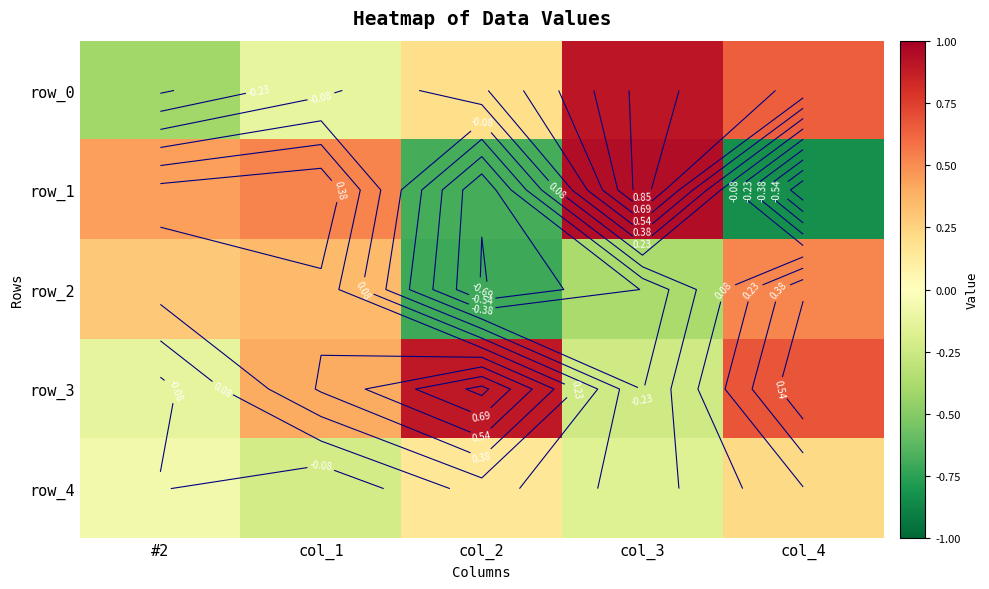

Is it true that row_2 equals 0.3 at #2?

True